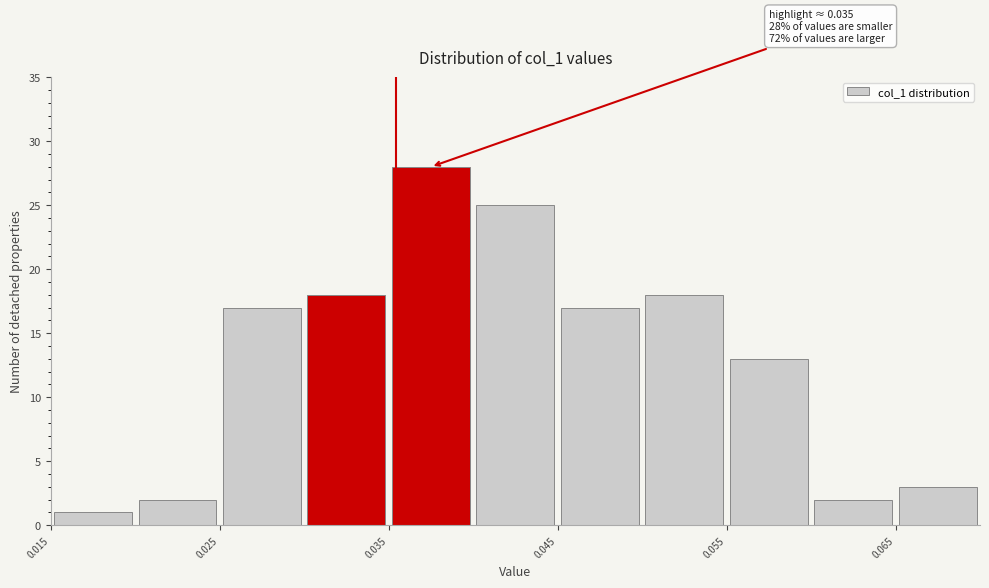

Over which range of the x-axis is the bar tallest?

0.035 to 0.040